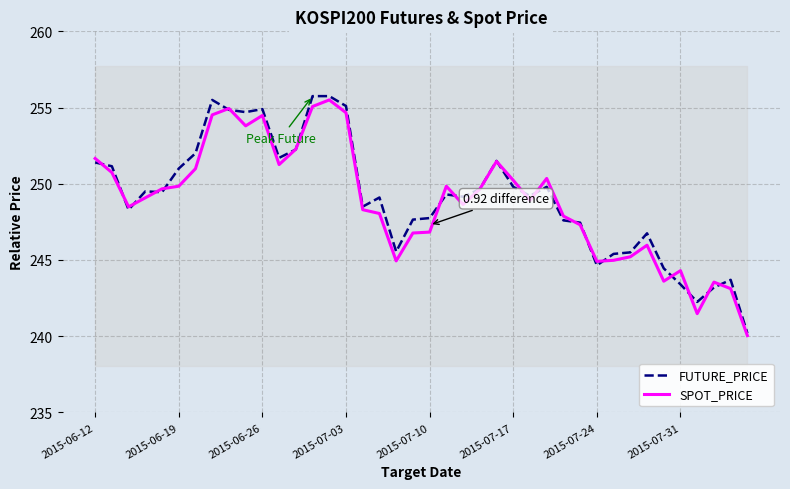

Rank the series by their average value, from highest to lowest.

FUTURE_PRICE, SPOT_PRICE